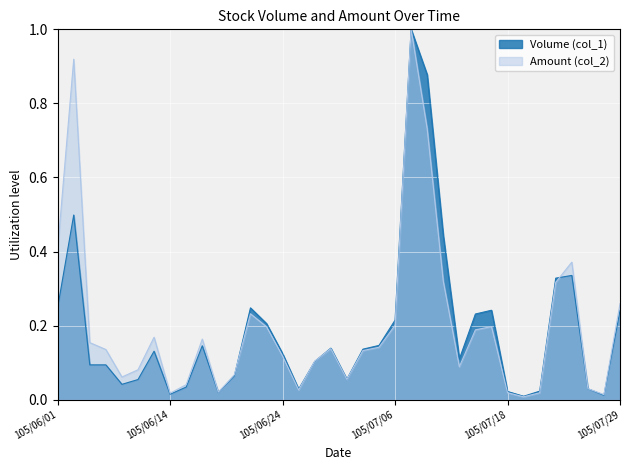

What is the greatest value displayed?

1.0